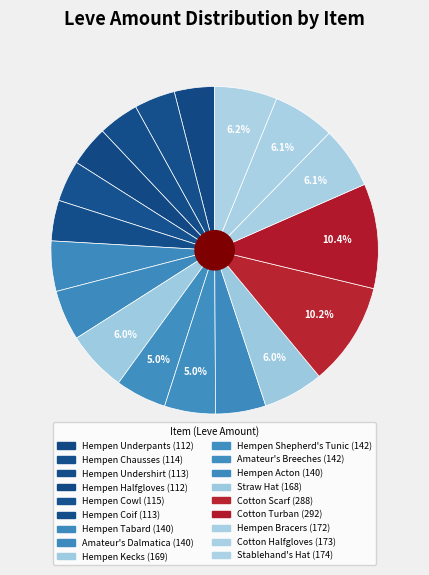

Does any single category account for the majority?

No